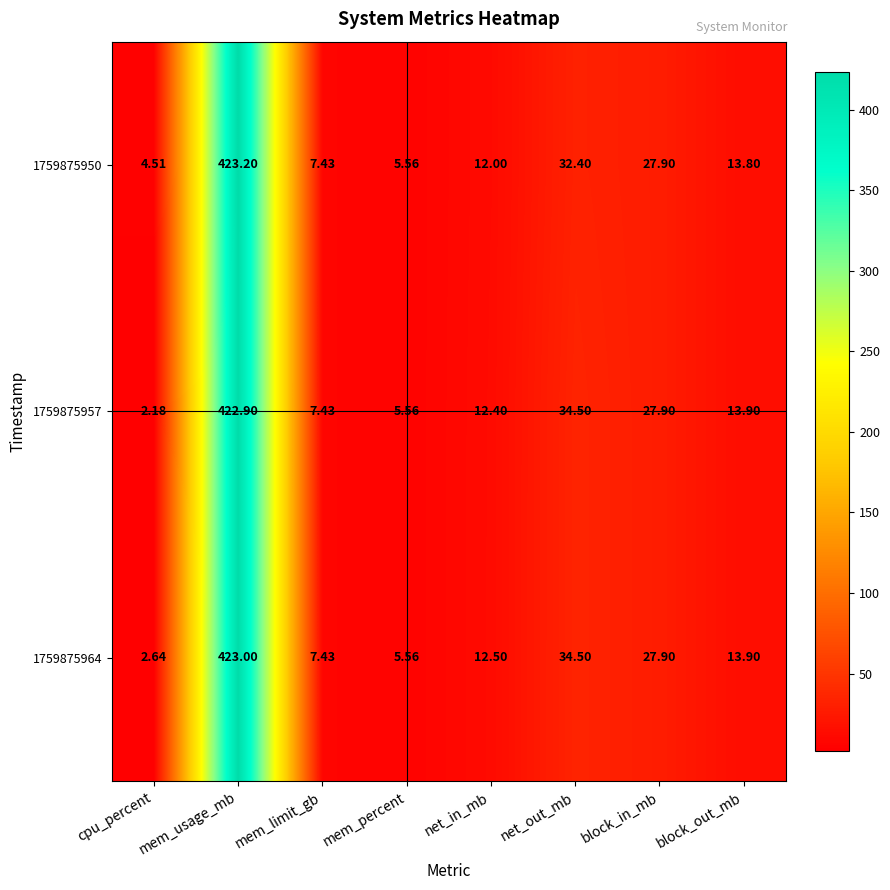

At which category is the sum across all series the highest?

mem_usage_mb